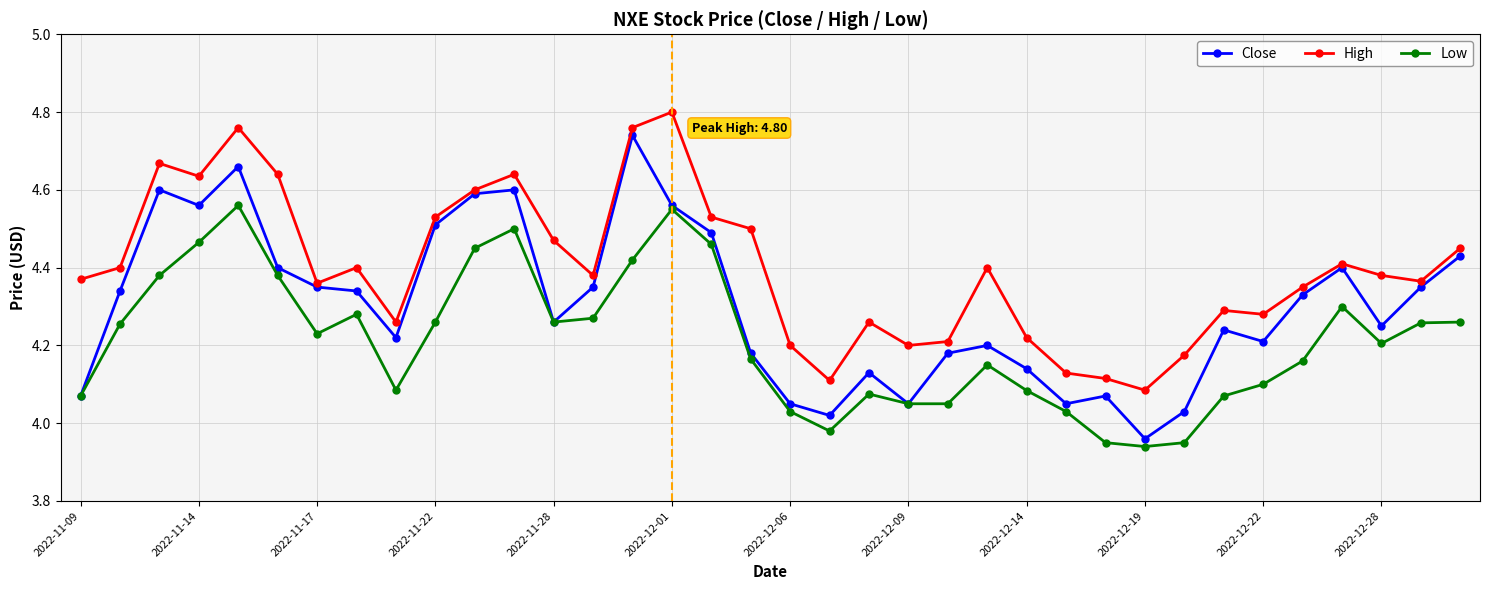

True or false: Close has more than 2 points higher than both neighbors.

True